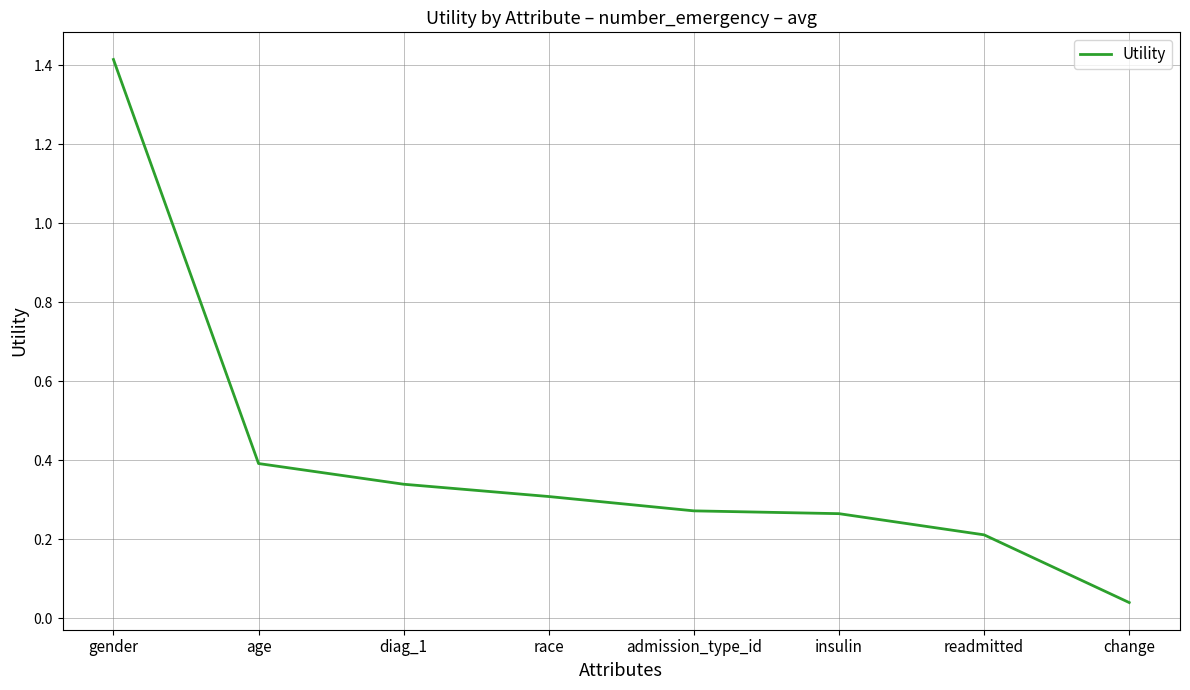

True or false: the data has more than 1 interior local peaks.

False